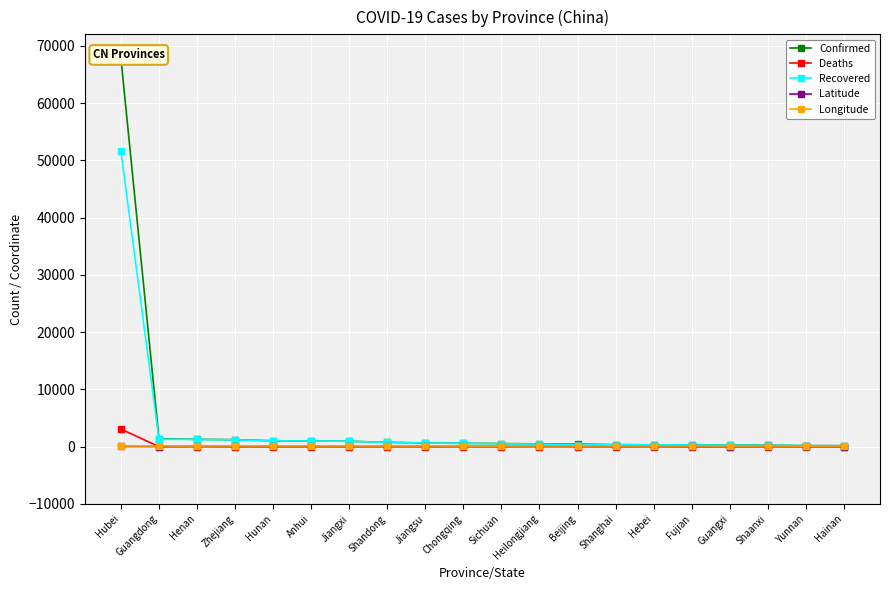

Rank the series at Fujian from lowest to highest value.

Deaths, Latitude, Longitude, Recovered, Confirmed